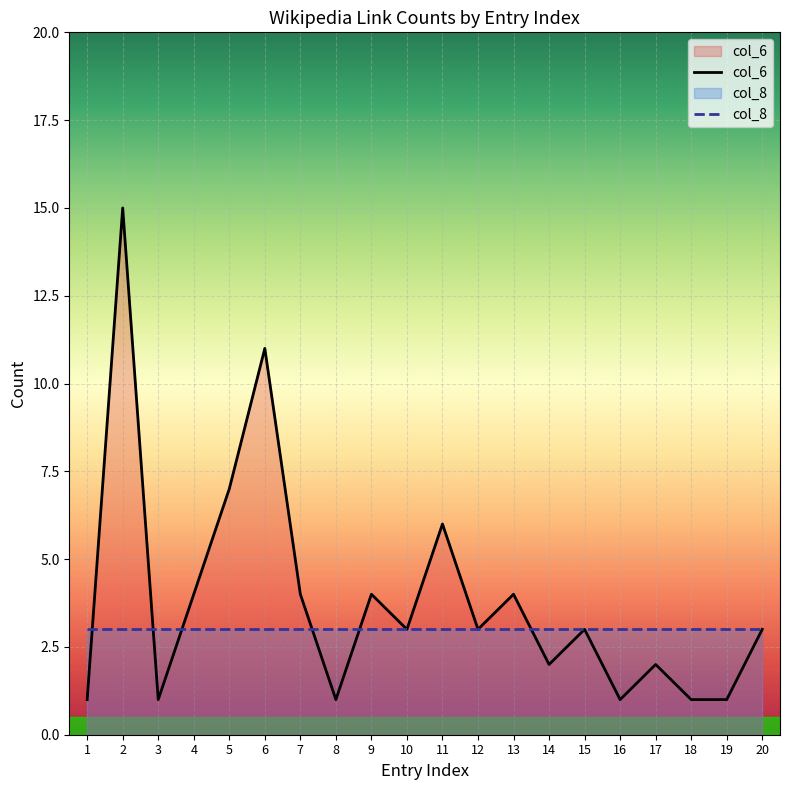

Reading left to right, what are all the values shown in this chart?

col_6: 1	15	1	4	7	11	4	1	4	3	6	3	4	2	3	1	2	1	1	3
col_8: 3	3	3	3	3	3	3	3	3	3	3	3	3	3	3	3	3	3	3	3